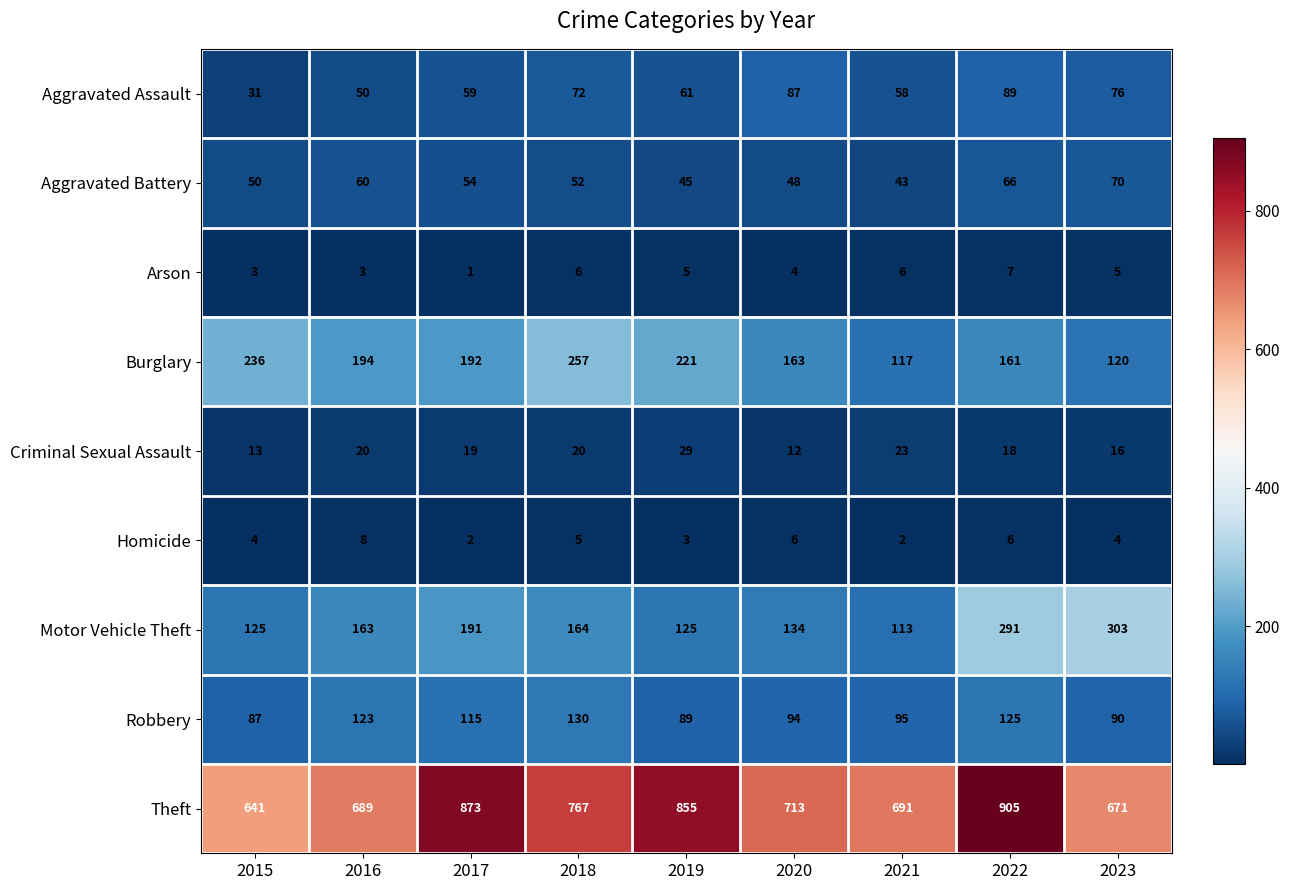

What is the total value across all series at 2020?

1261